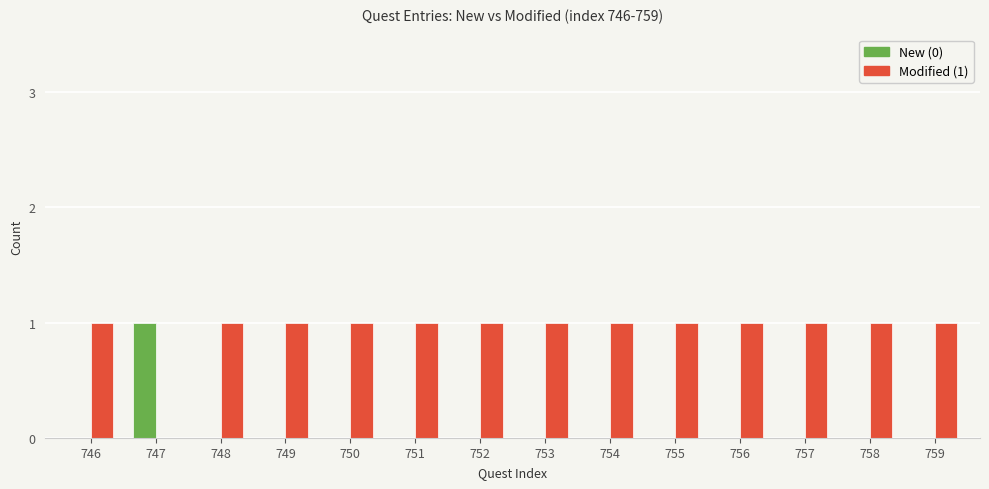

What is the total value across all series at 753?

1